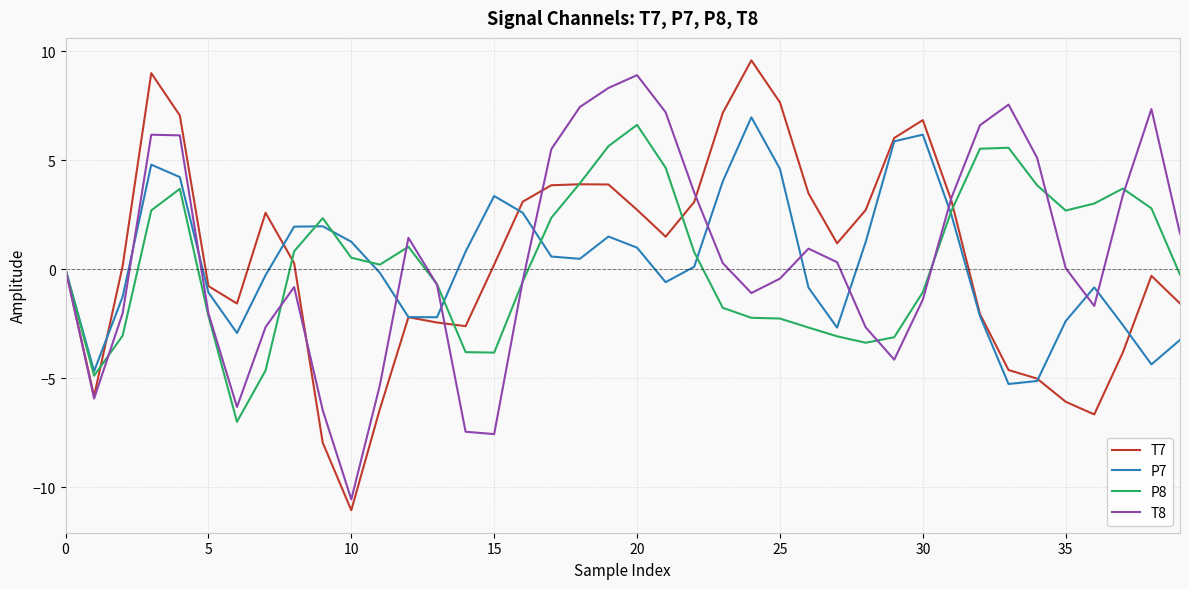

What is the lowest value of the T7 series?

-11.0